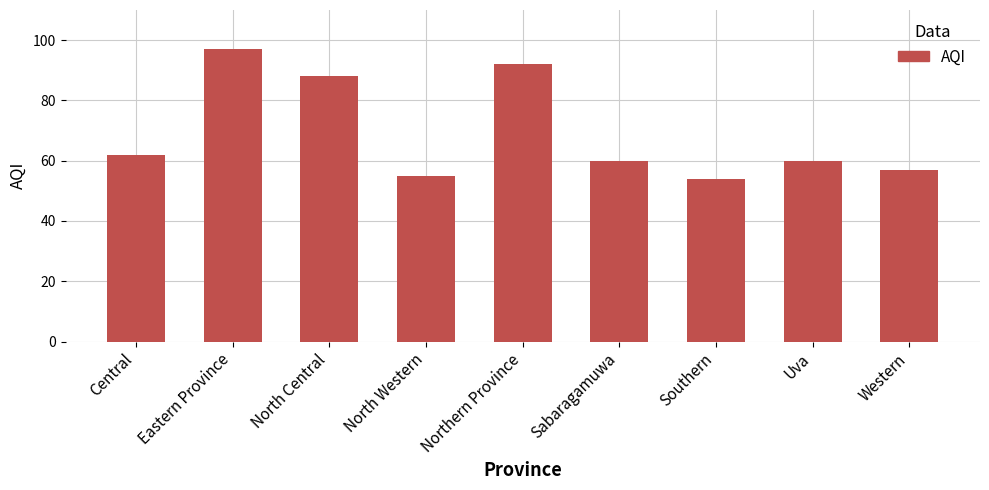

How many data points does each series have?

9